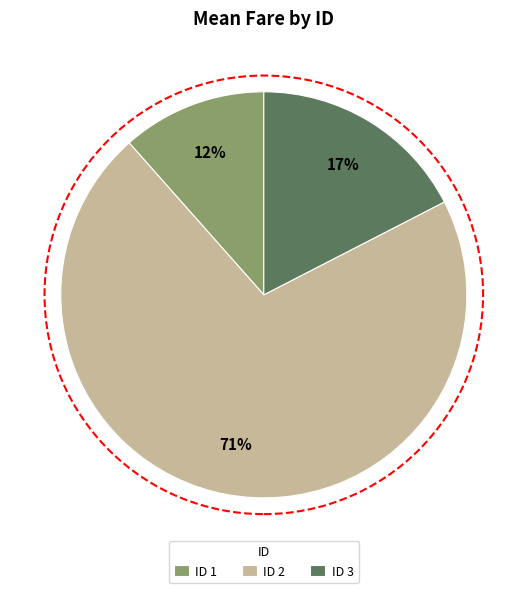

How many slices are in this pie chart?

3